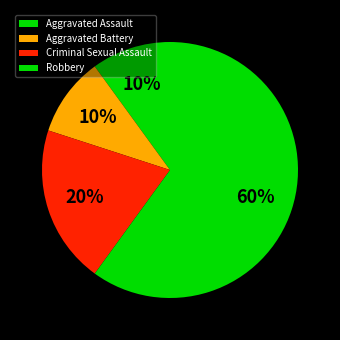

To the nearest percent, what is the average slice percentage?

25%